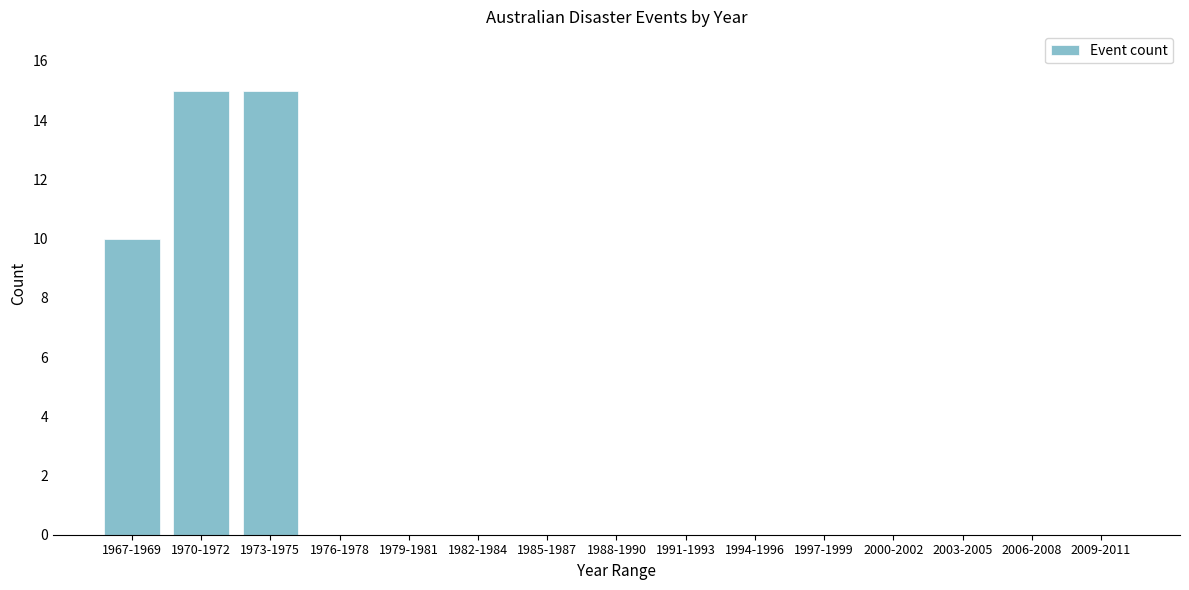

Reading right to left, transcribe all the data shown in this chart.

2009-2011=0	2006-2008=0	2003-2005=0	2000-2002=0	1997-1999=0	1994-1996=0	1991-1993=0	1988-1990=0	1985-1987=0	1982-1984=0	1979-1981=0	1976-1978=0	1973-1975=15	1970-1972=15	1967-1969=10